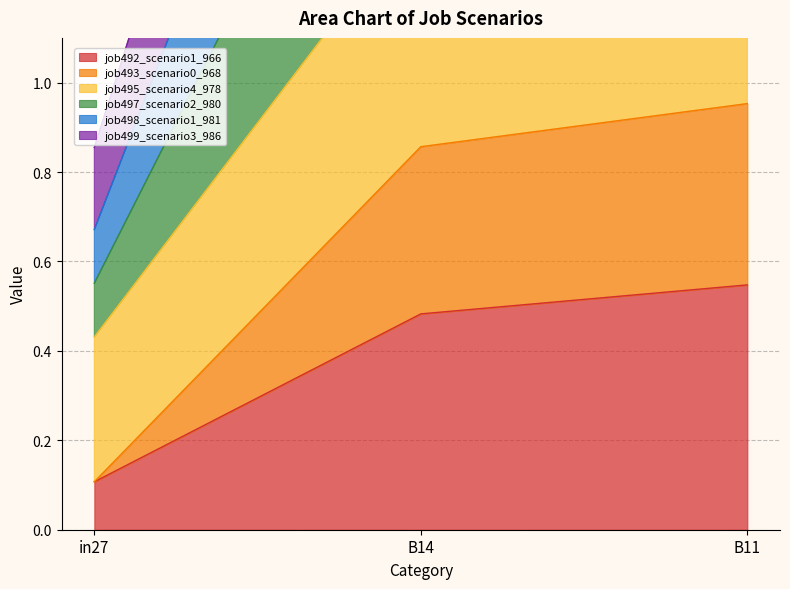

At which label does job492_scenario1_966 reach its minimum?

in27